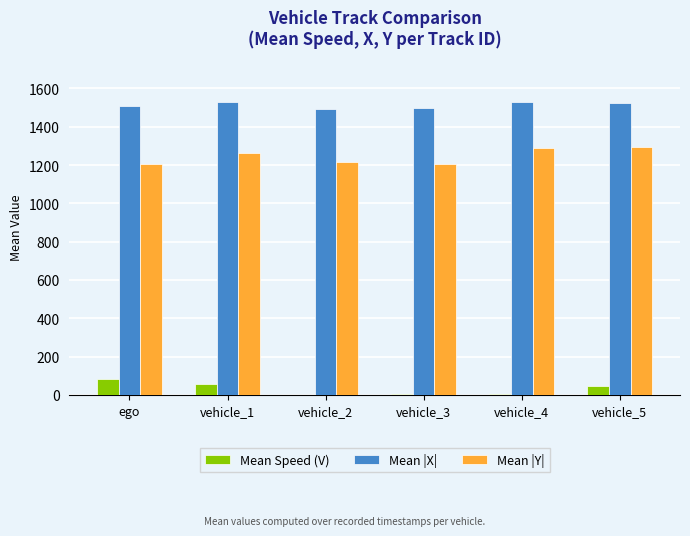

What is the total value across all series at ego?

2797.0